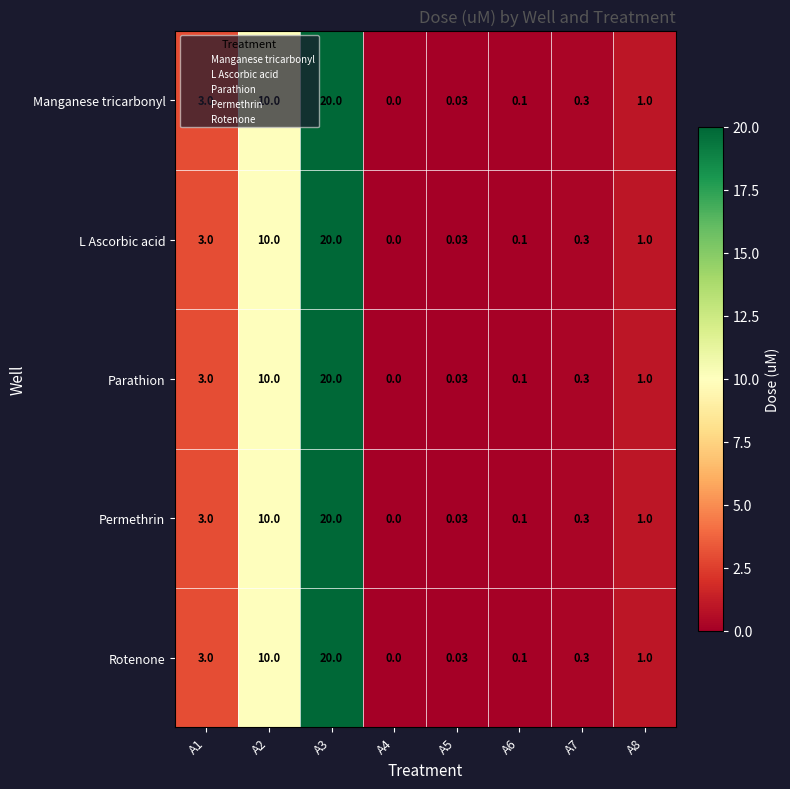

Is the value of Parathion at A7 greater than the value of Permethrin at A2?

No